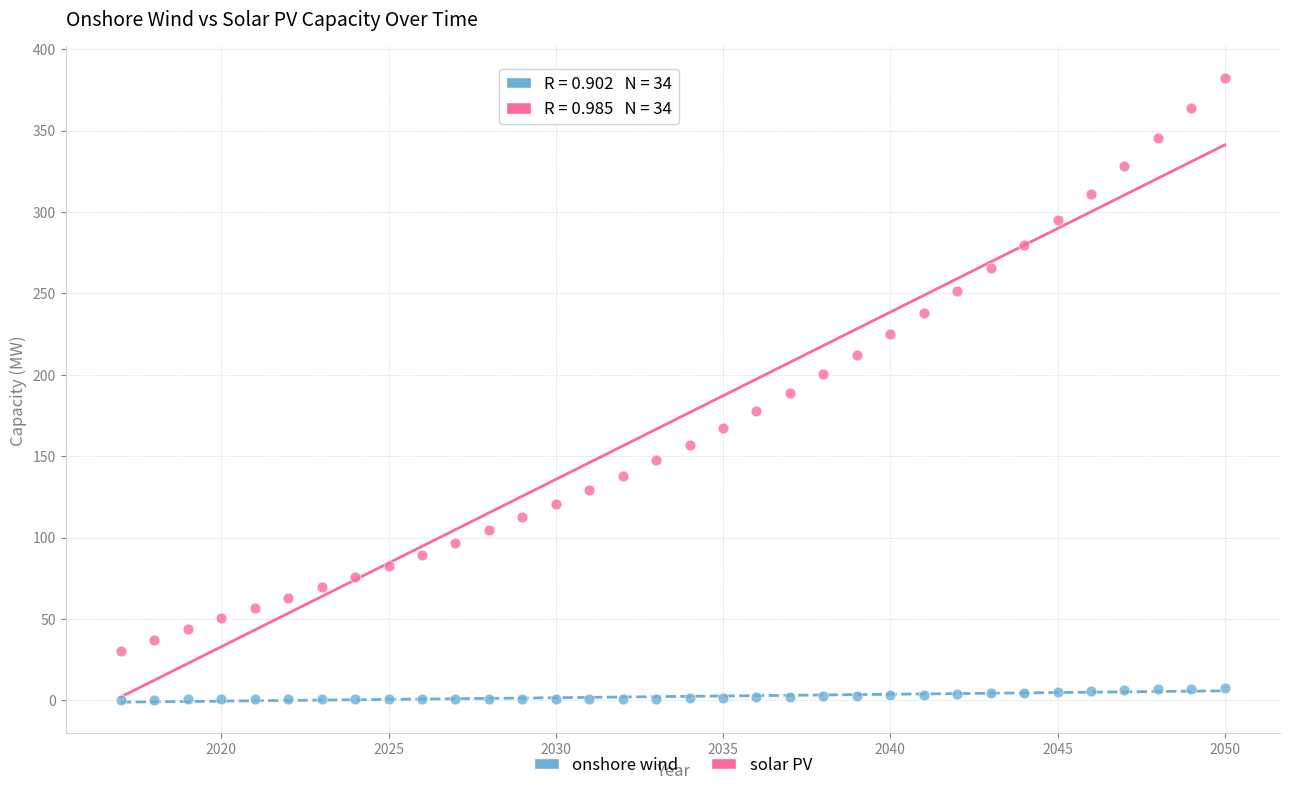

What are all the series names shown in the legend?

onshore wind, solar PV